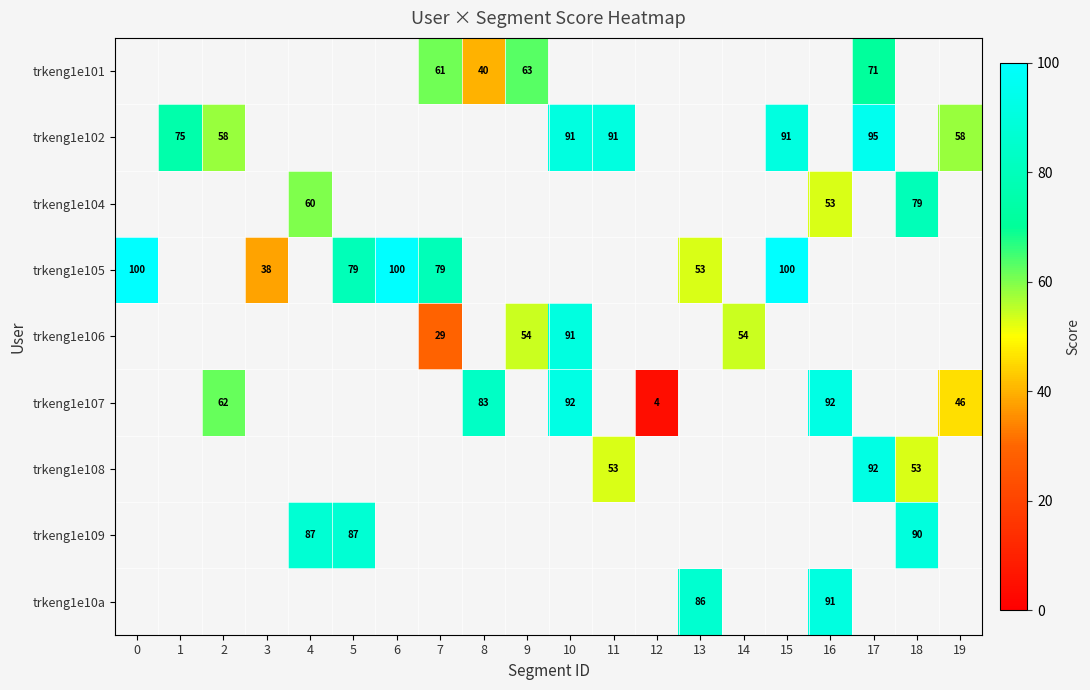

True or false: trkeng1e107 has a value of 124 at 8.

False